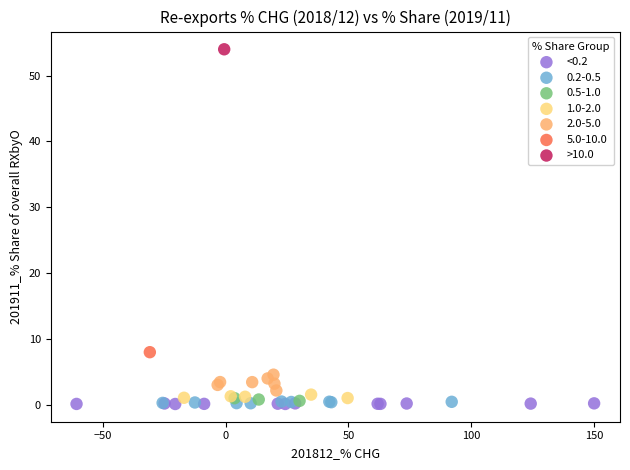

What are all the series names shown in the legend?

<0.2, 0.2-0.5, 0.5-1.0, 1.0-2.0, 2.0-5.0, 5.0-10.0, >10.0